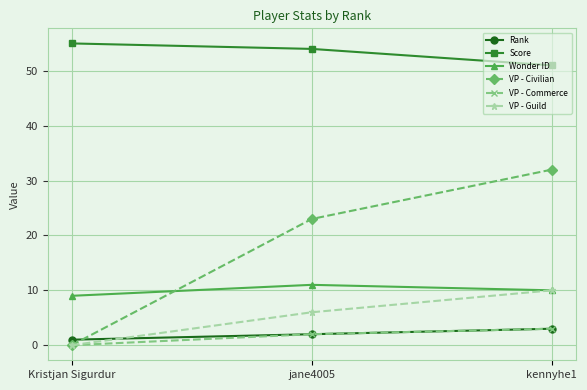

Read the Score value at Kristjan Sigurdur.

55